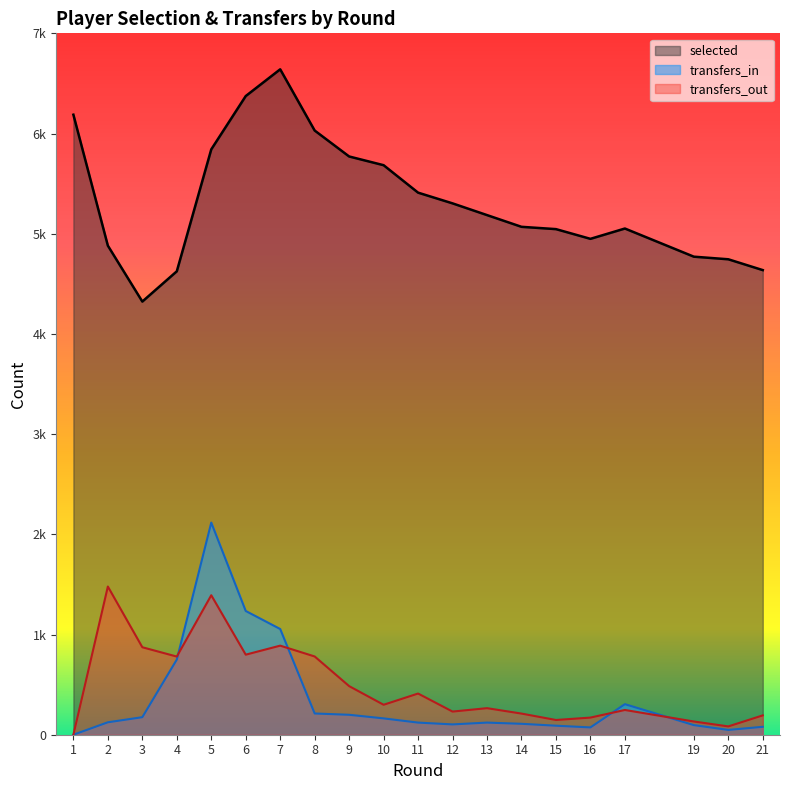

What is the approximate value of transfers_out at 7, to the nearest 100?

900